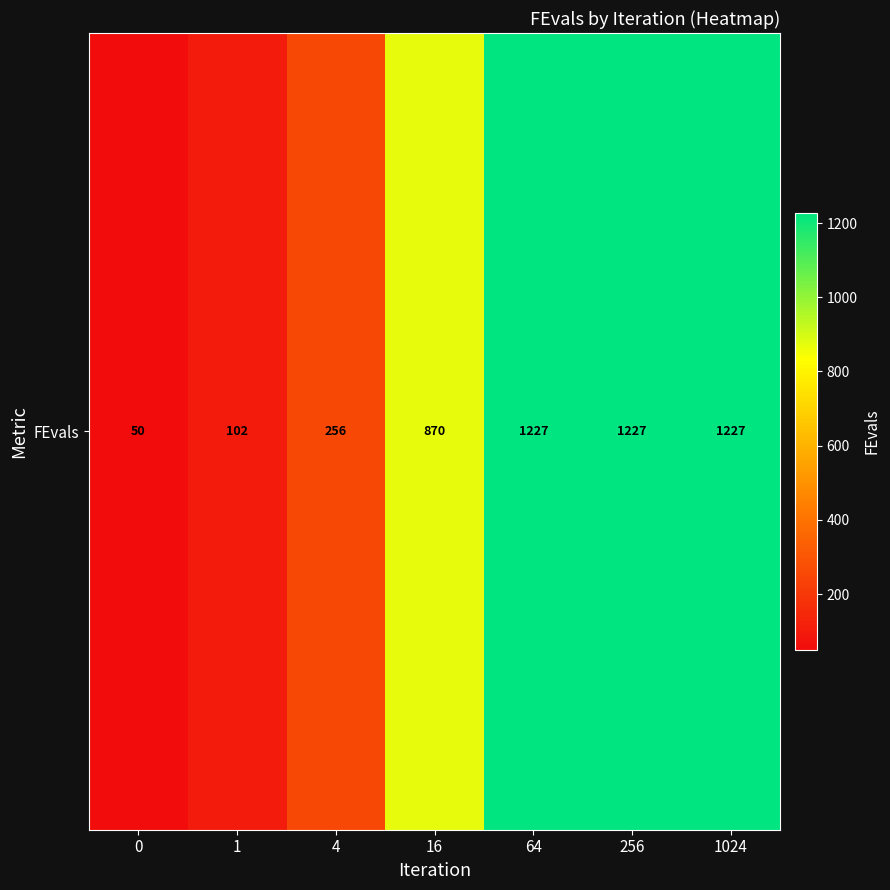

What is the smallest value displayed?

50